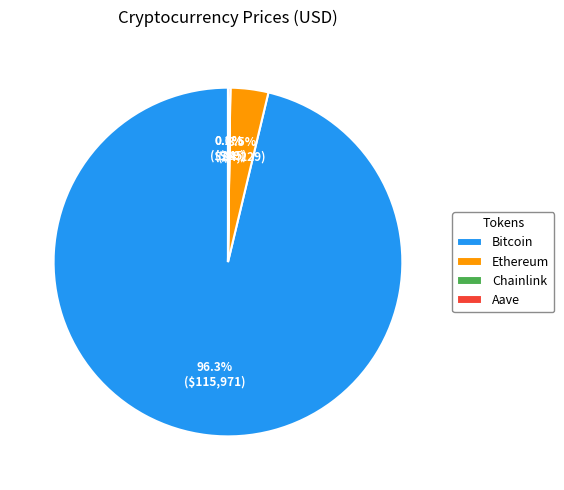

Which slice is the largest?

Bitcoin